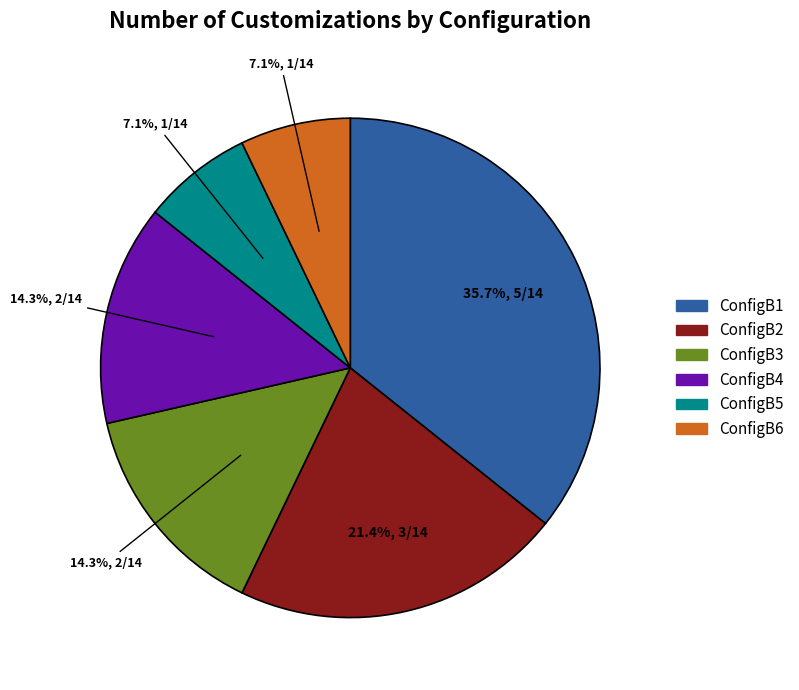

Count the number of slices in the pie.

6